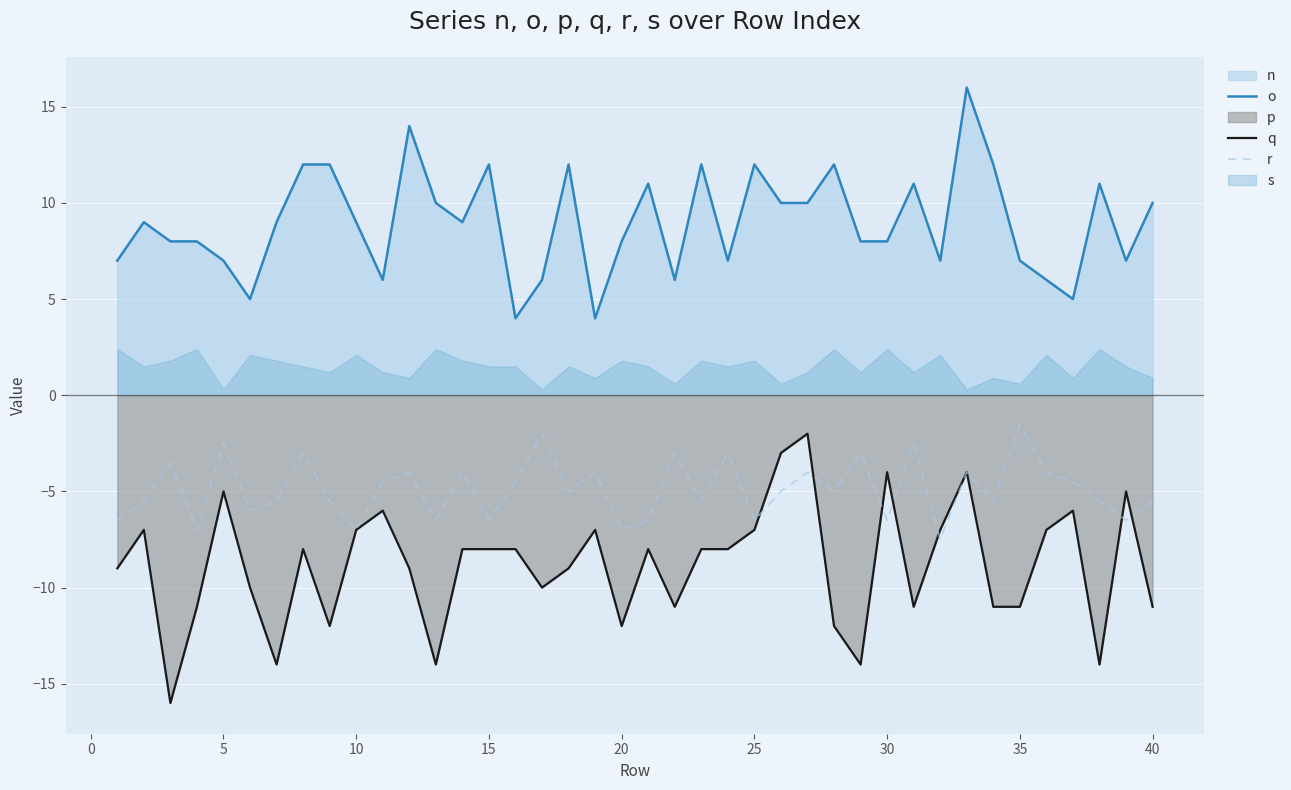

What is the greatest value displayed?

16.0